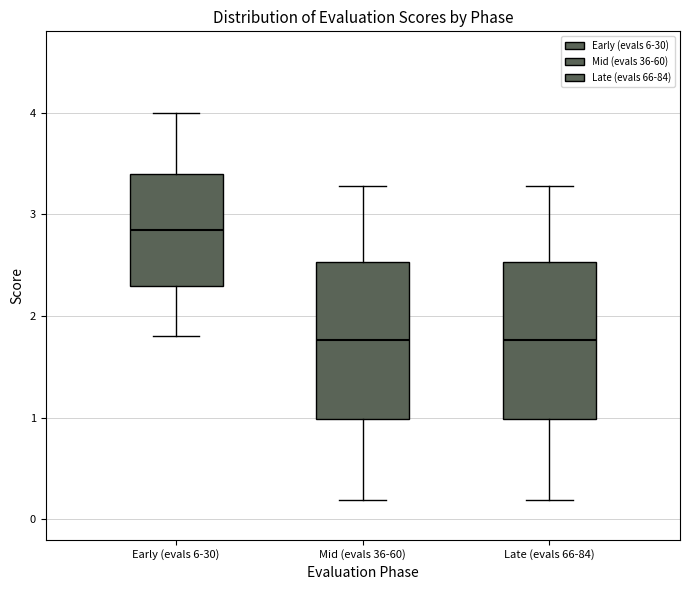

Where is the lower edge of the box for Early (evals 6-30) on the y-axis? The values are not printed on the chart, so give them approximately, as read against the axis.

2.3